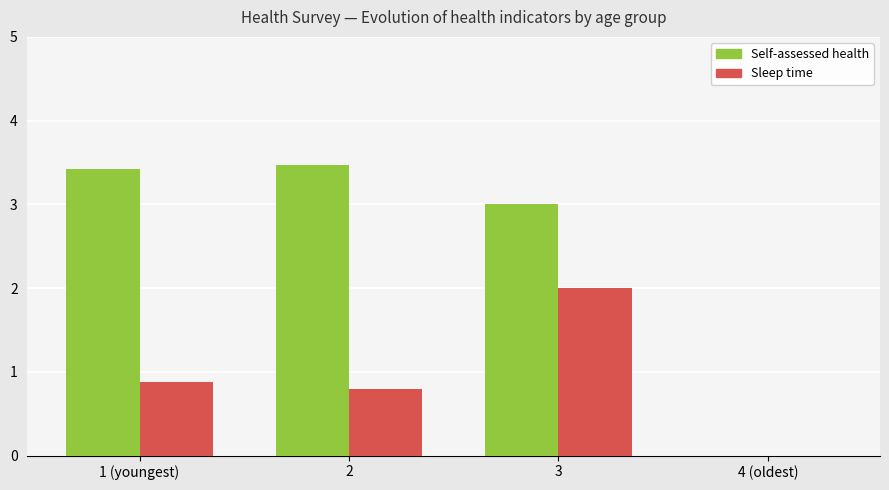

How many values in Sleep time are above zero?

3